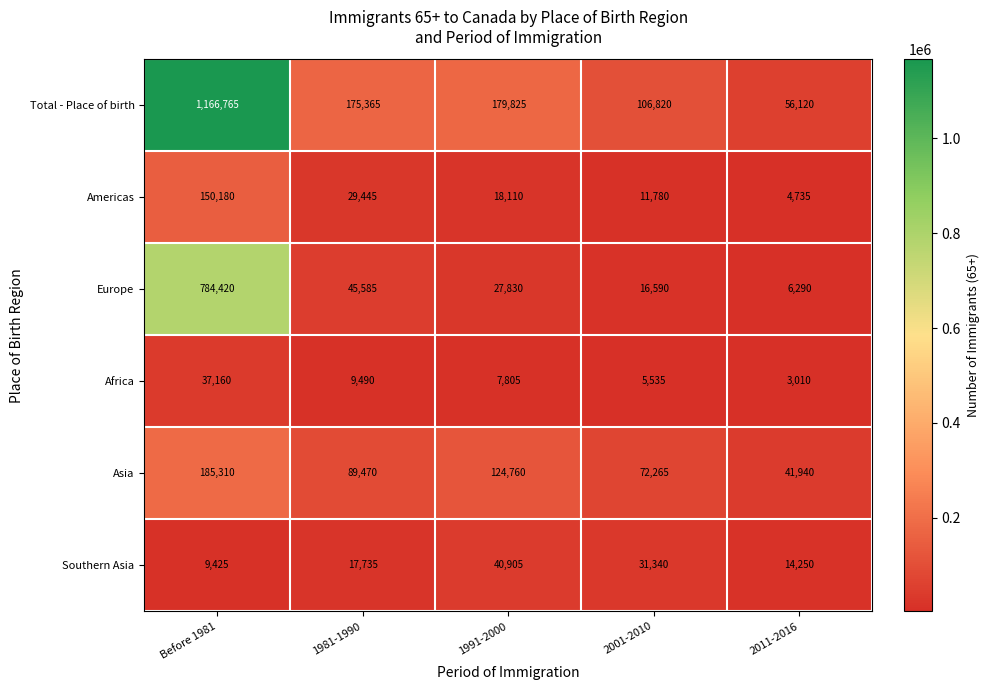

What is the smallest value displayed?

3010